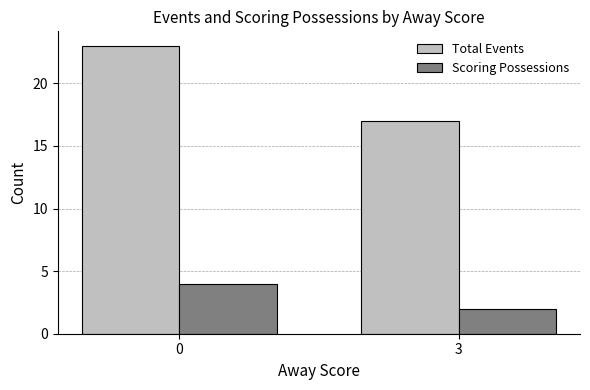

How many Total Events values are between 17 and 23?

2